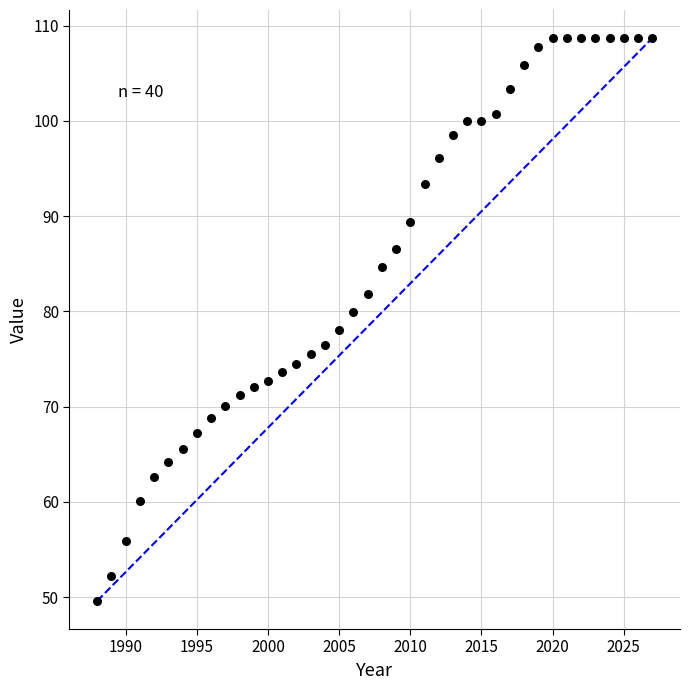

What is the range of Y values (max minus min)?

59.1